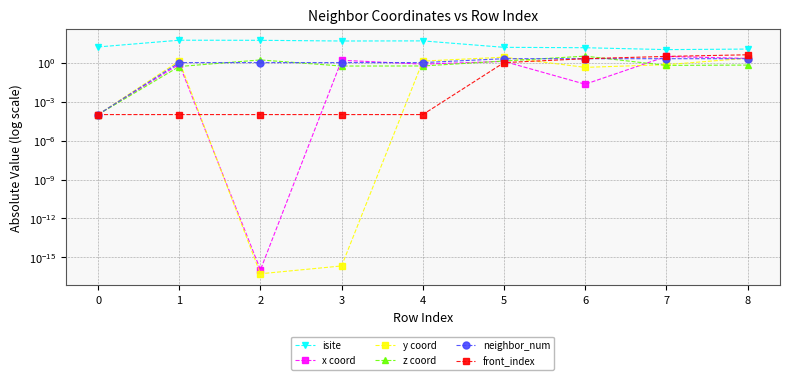

What is the sum of all front_index values?

10.0